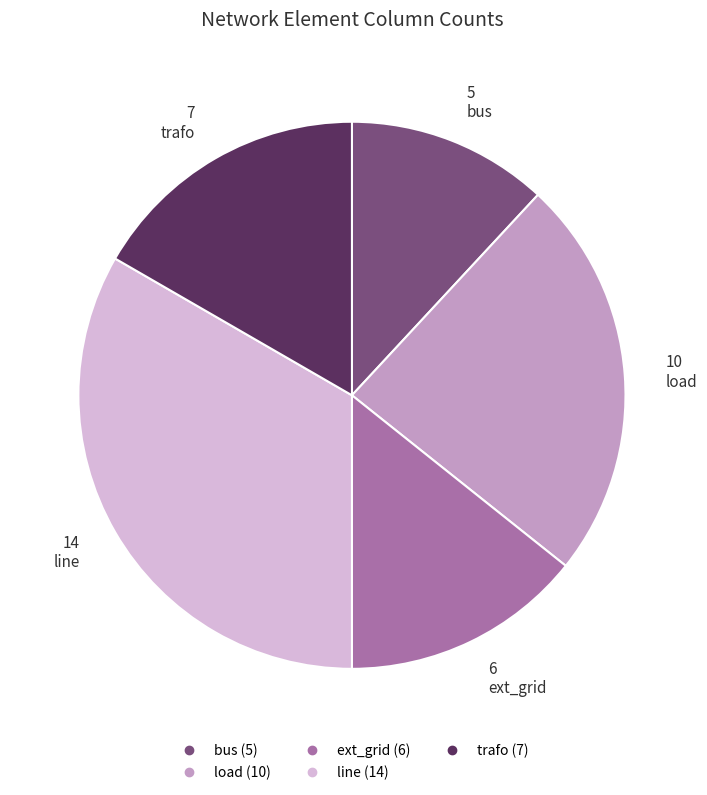

The bus slice represents 12% of the pie. True or false?

True